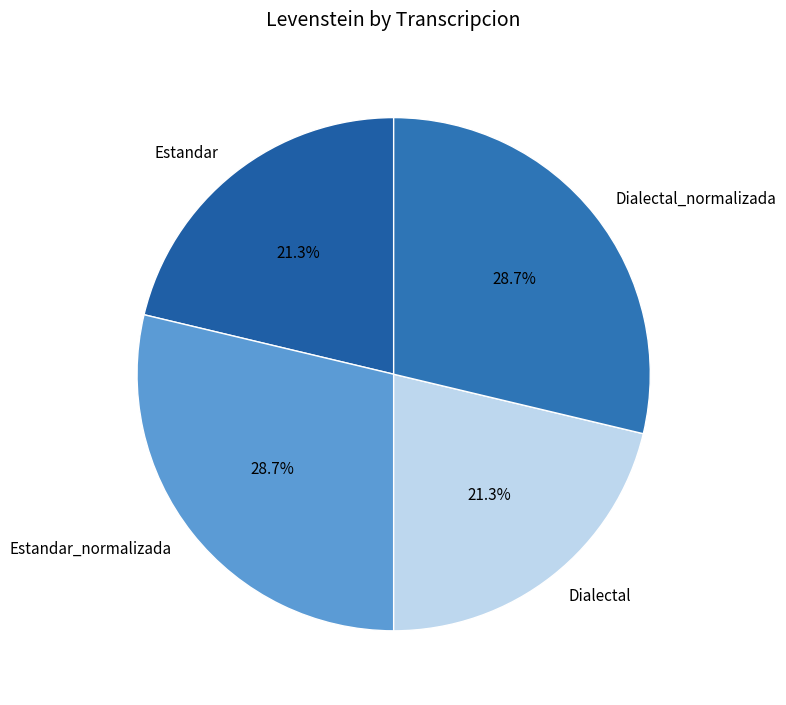

Does Estandar_normalizada account for over 50% of the chart?

No